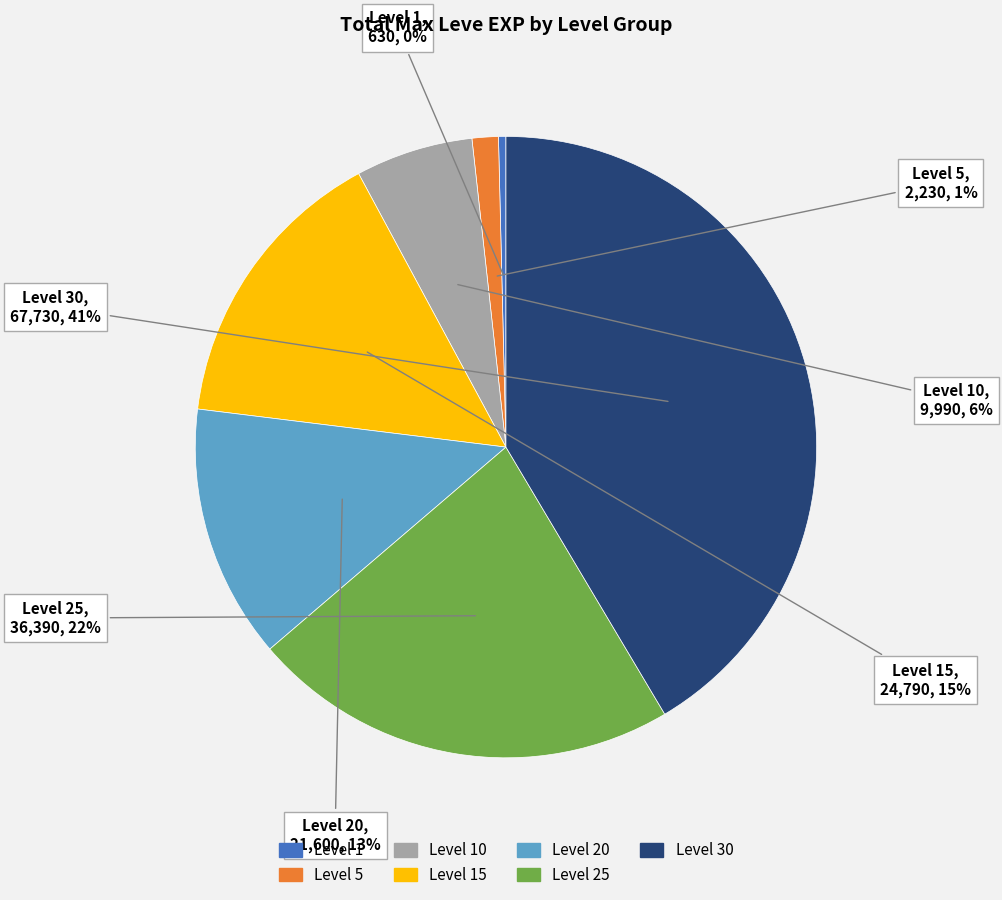

Is there a majority slice in this chart?

No